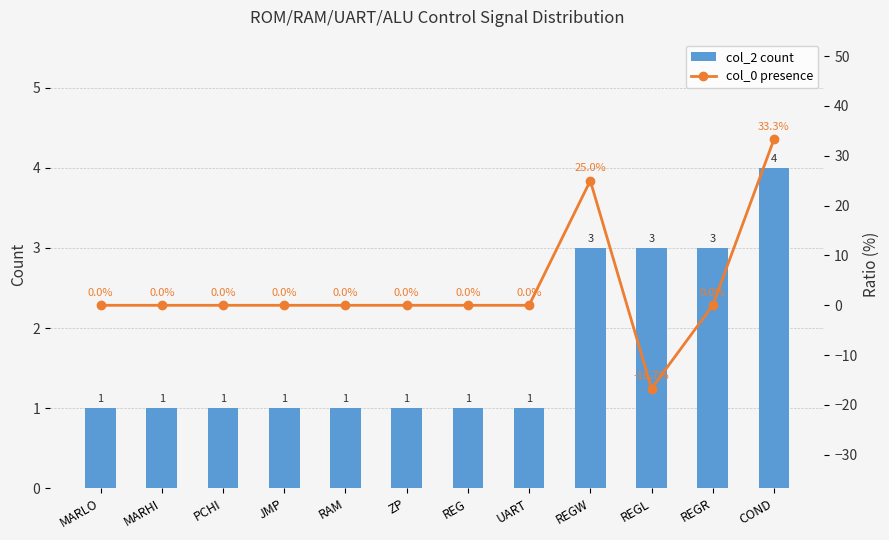

Which series has the largest range (max minus min)?

col_0 presence